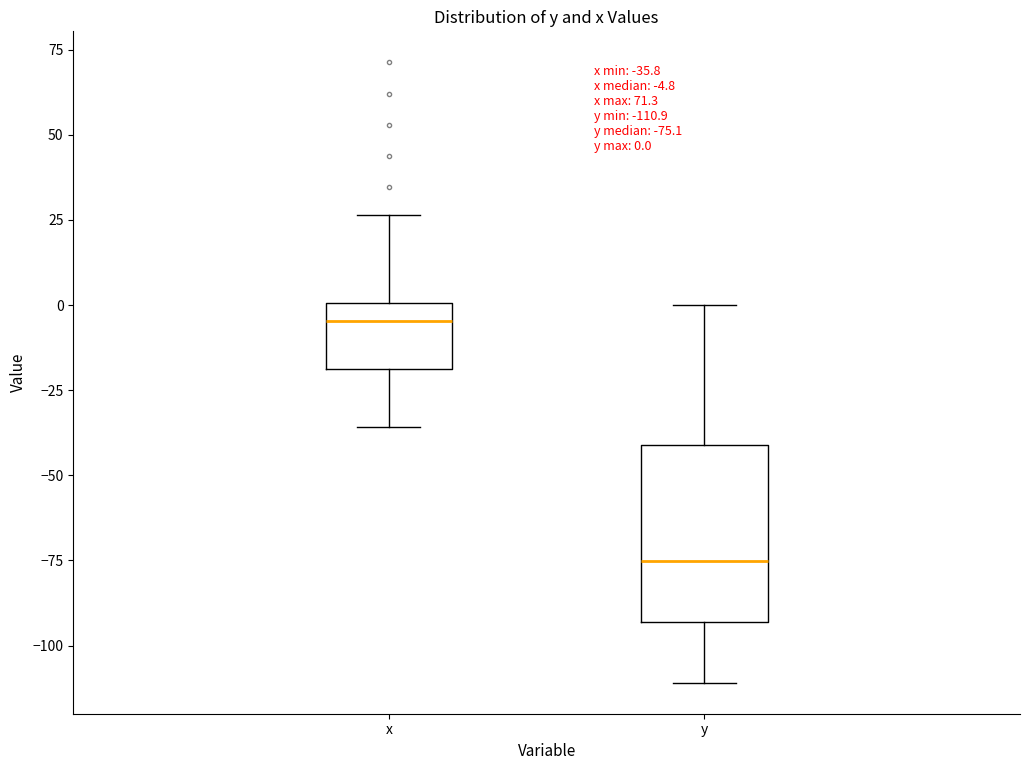

Comparing the boxes themselves (not the whiskers), which one is the tallest?

y